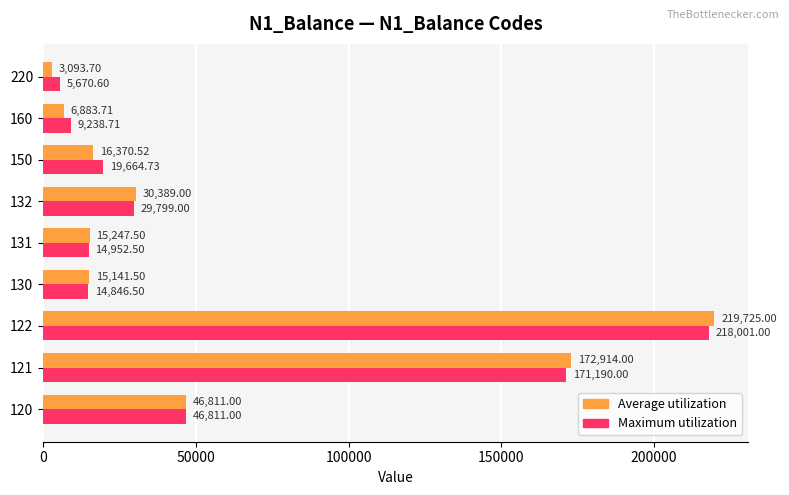

Is the value of Average utilization at 220 greater than the value of Maximum utilization at 120?

No